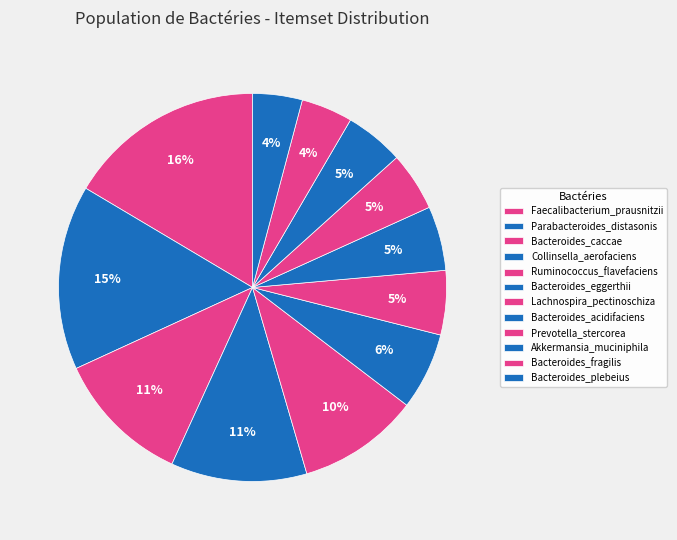

To the nearest percent, what portion does Bacteroides_acidifaciens represent?

5%